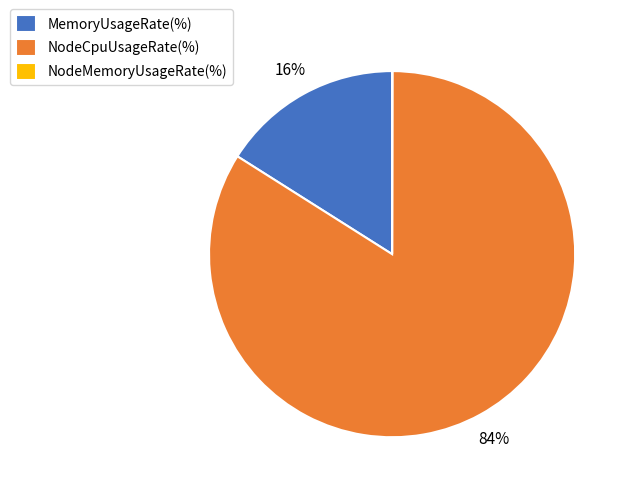

To the nearest percent, what is the difference between the MemoryUsageRate(%) and NodeCpuUsageRate(%) slice percentages?

68%